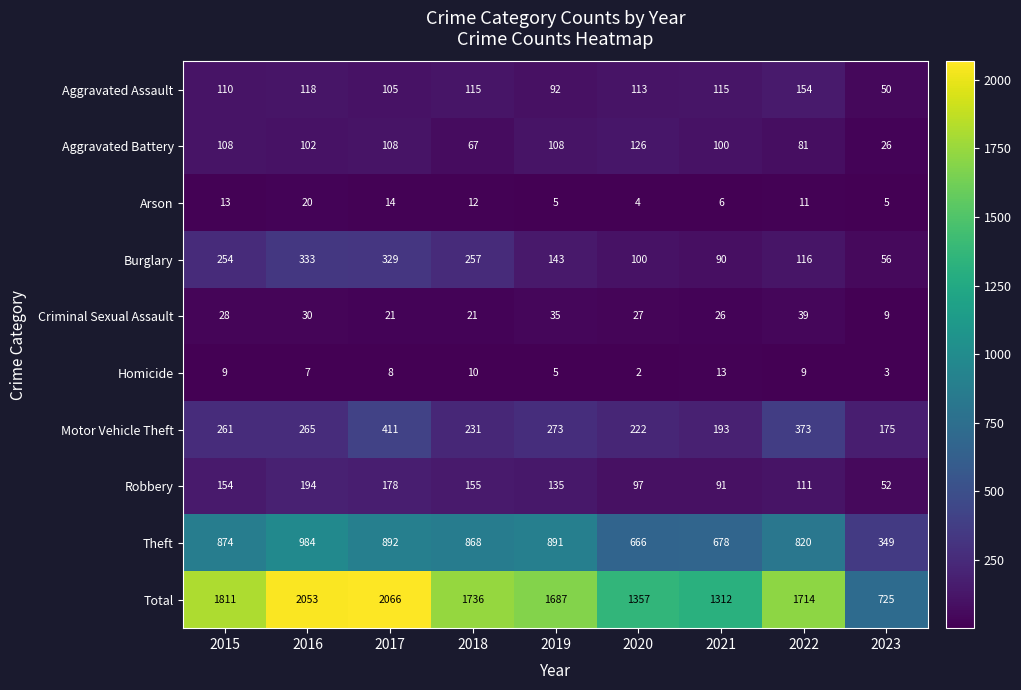

How many series are shown in this chart?

10